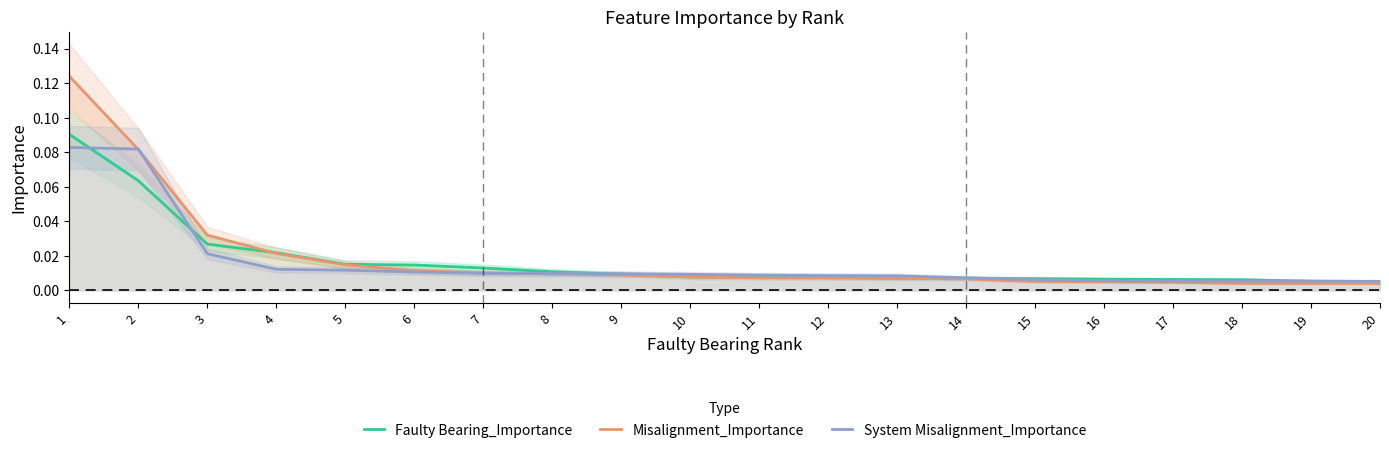

Which series changed the most between 11 and 15?

System Misalignment_Importance